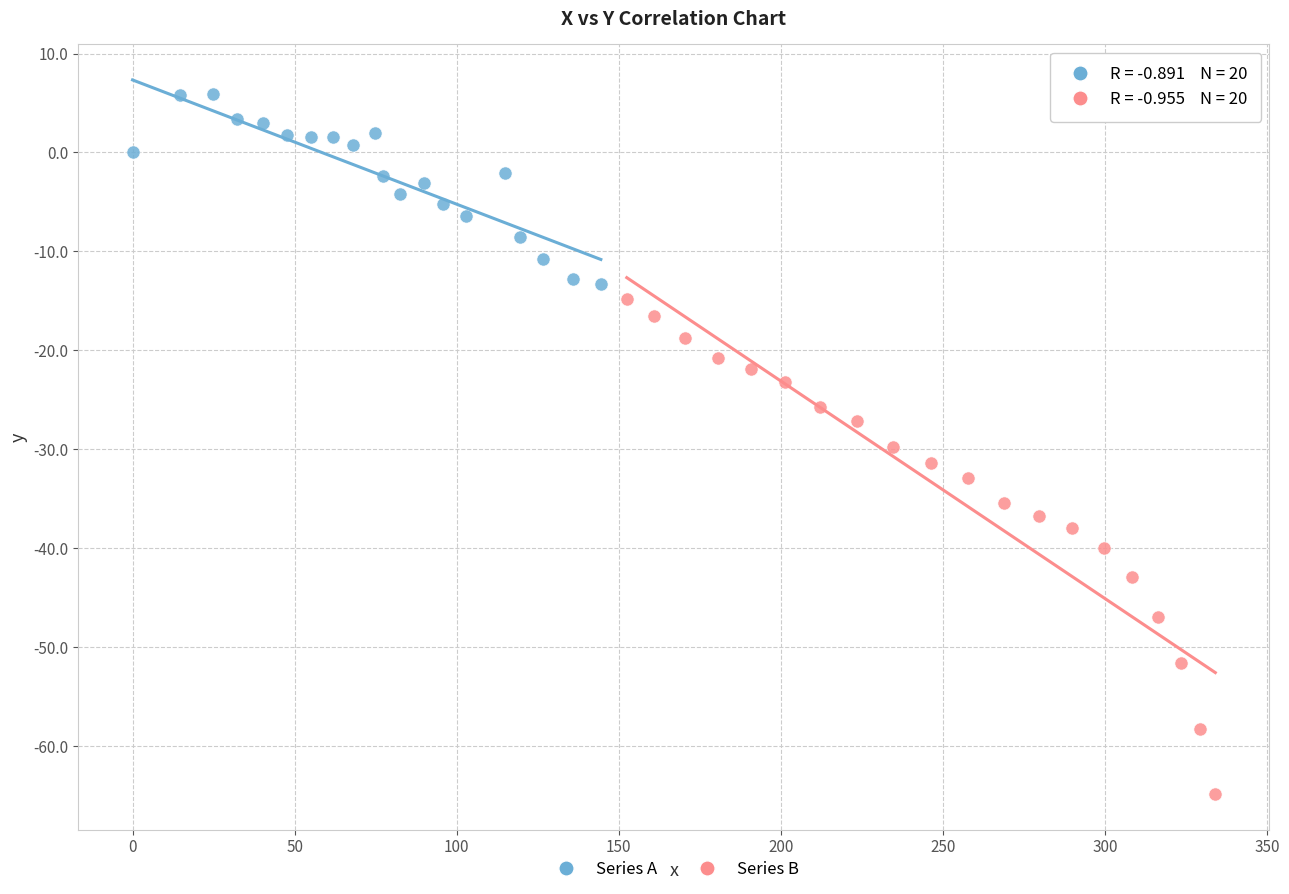

Which series has the largest Y range (max minus min)?

Series B